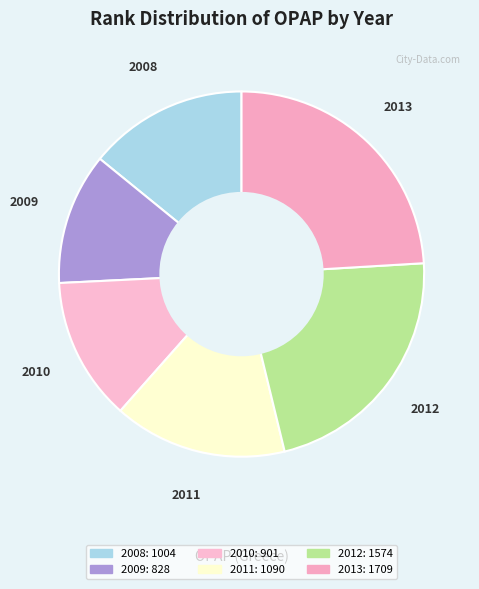

Rank the categories by value from highest to lowest.

2013, 2012, 2011, 2008, 2010, 2009